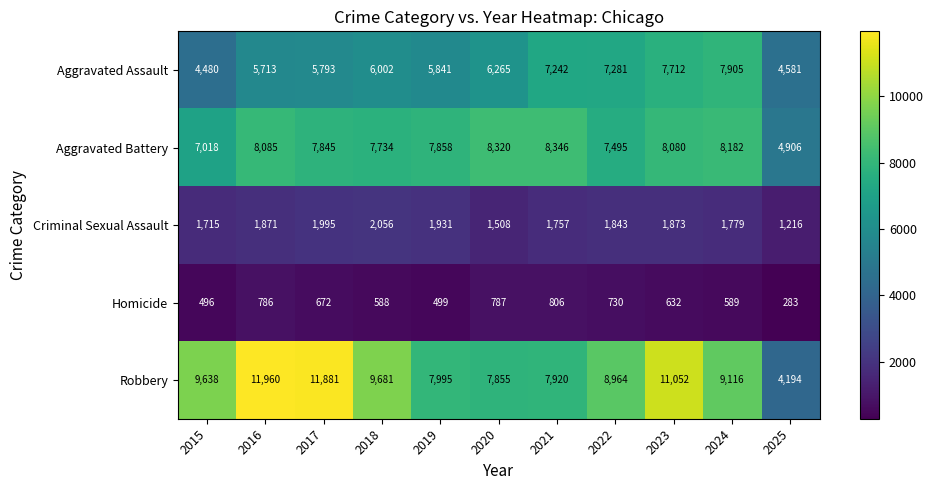

The value of Criminal Sexual Assault at 2015 is 1715. True or false?

True